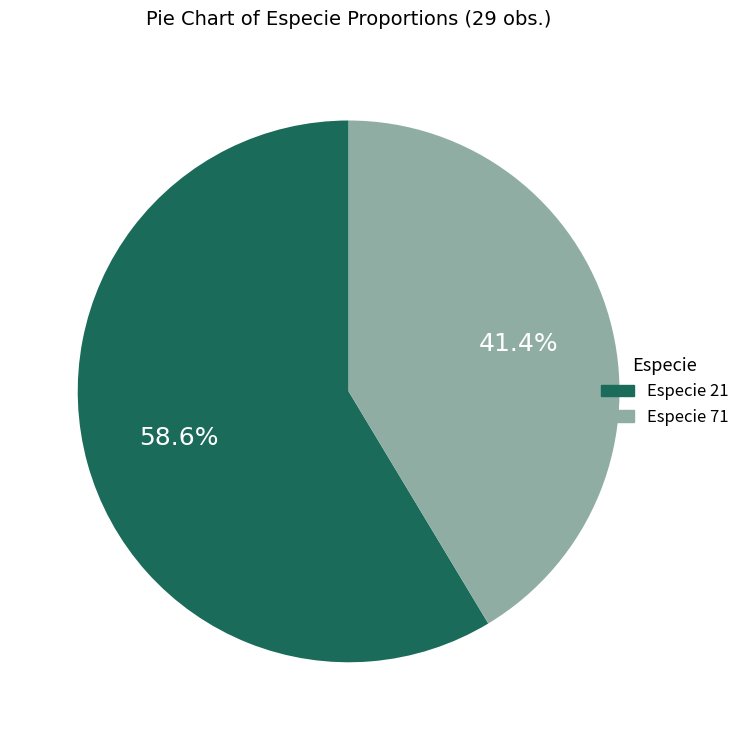

To the nearest percent, what is the average slice percentage?

50%